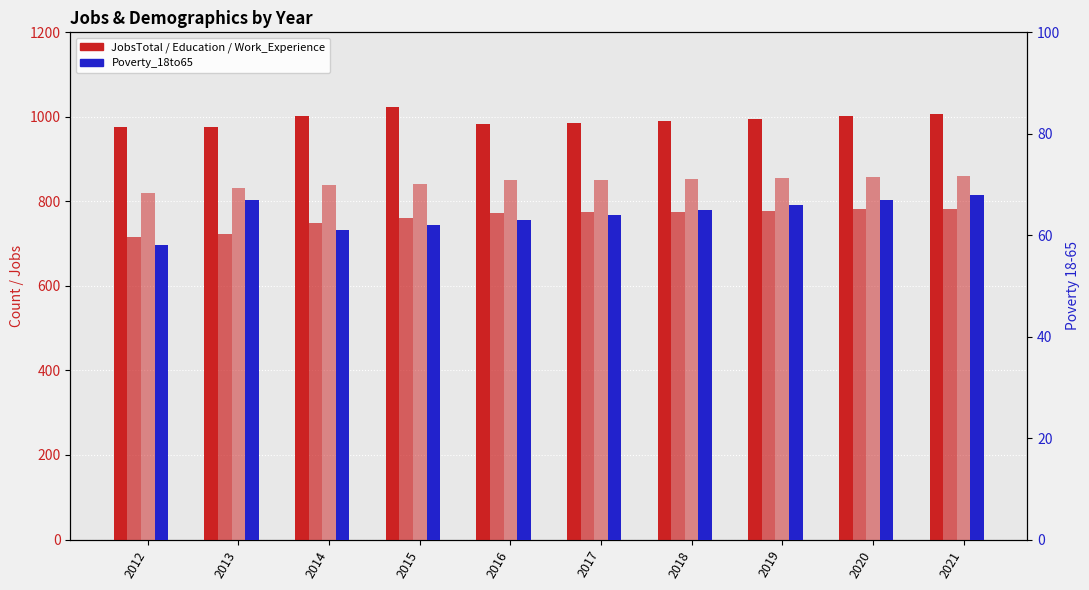

How many values in the Poverty_18to65 series are below 65?

5